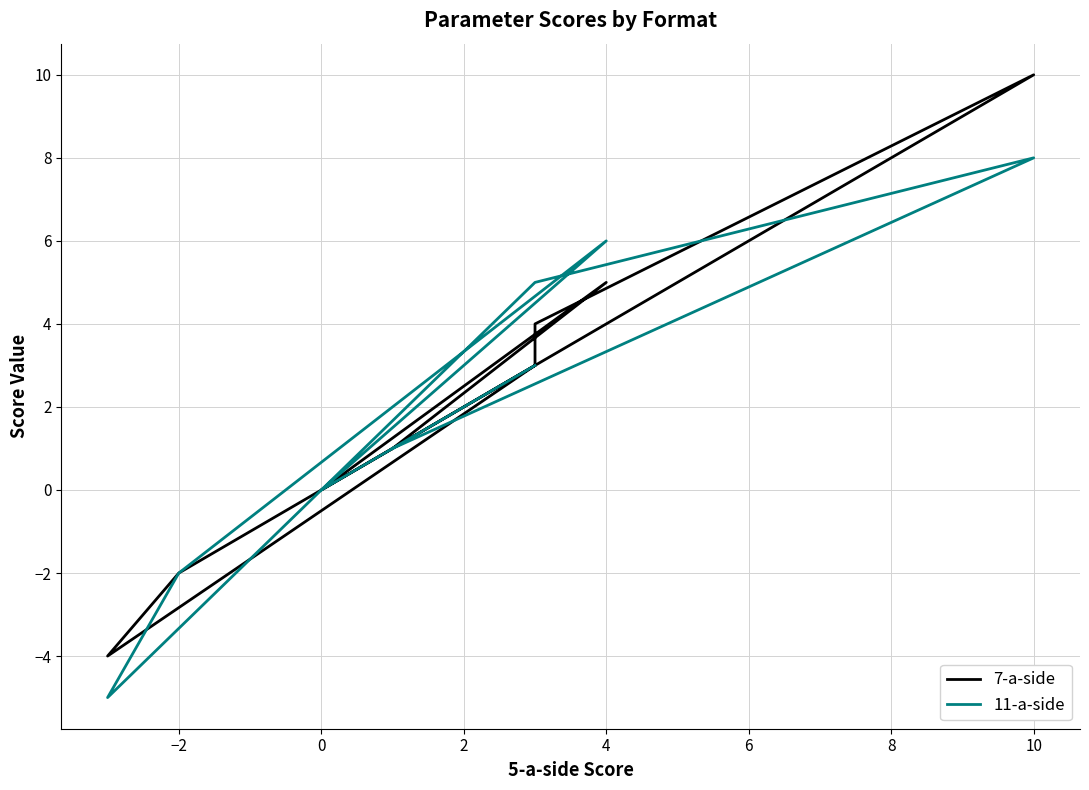

How many lines are shown in the chart?

2